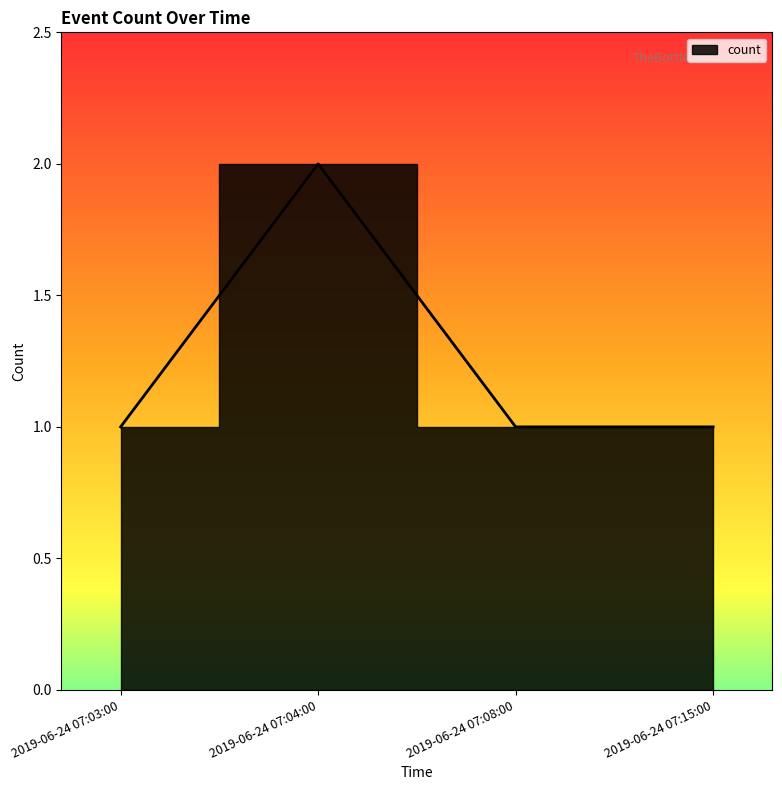

Reading left to right, extract all data points from this chart.

1	2	1	1